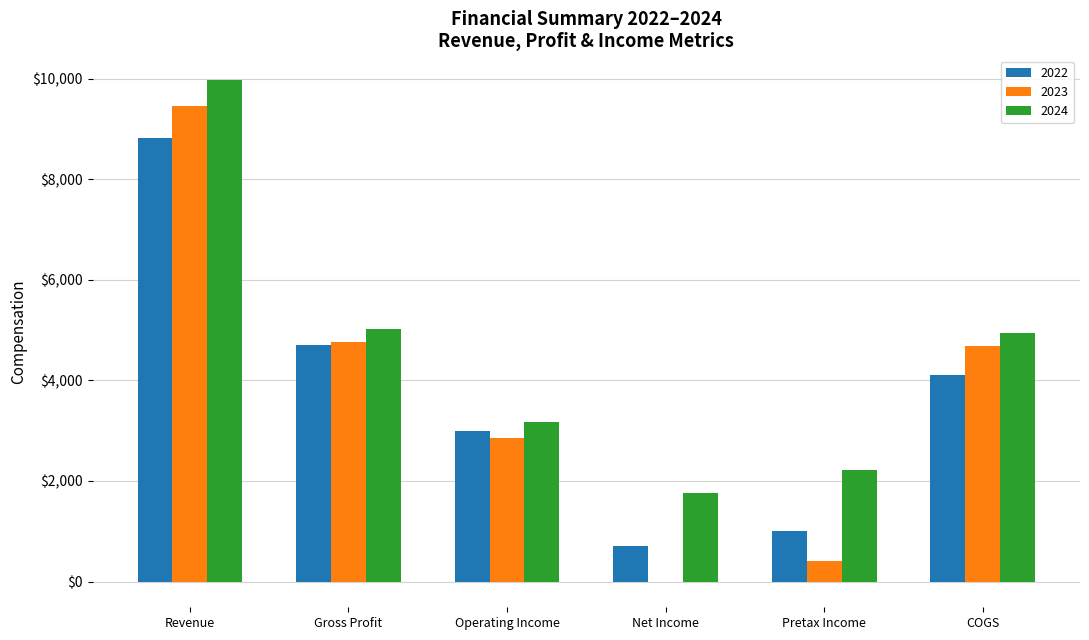

Are the bars horizontal?

No